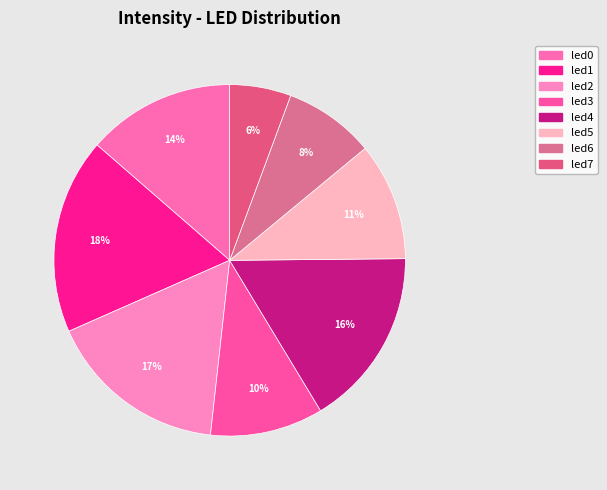

What is the largest slice in the pie chart?

led1